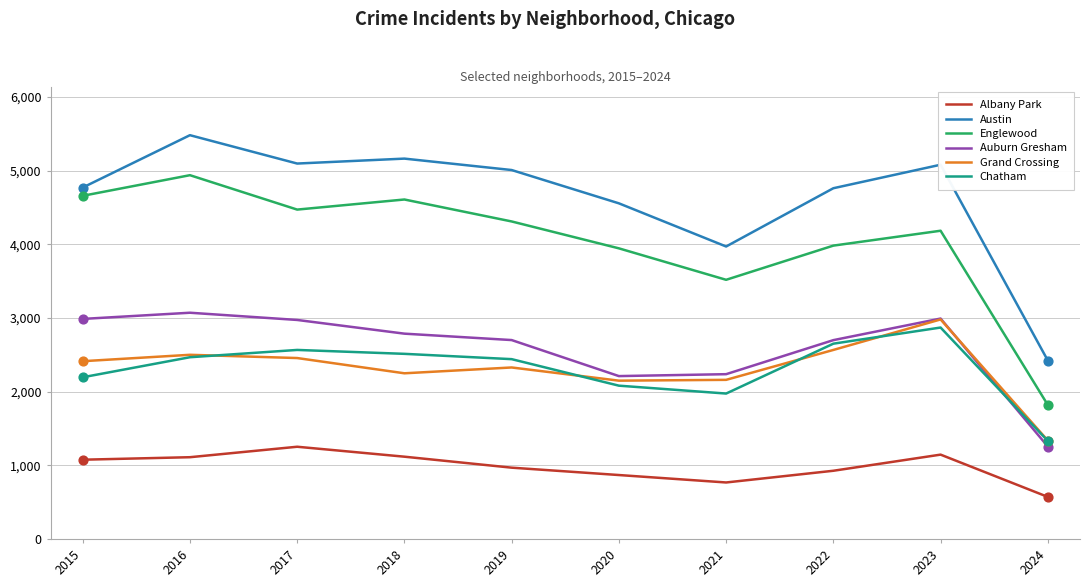

Which series changed the most between 2019 and 2023?

Grand Crossing